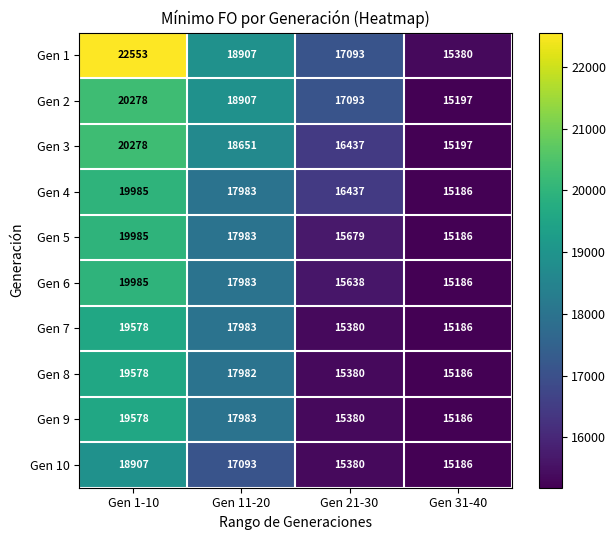

The Gen 1 series shows 30721 at Gen 11-20. True or false?

False